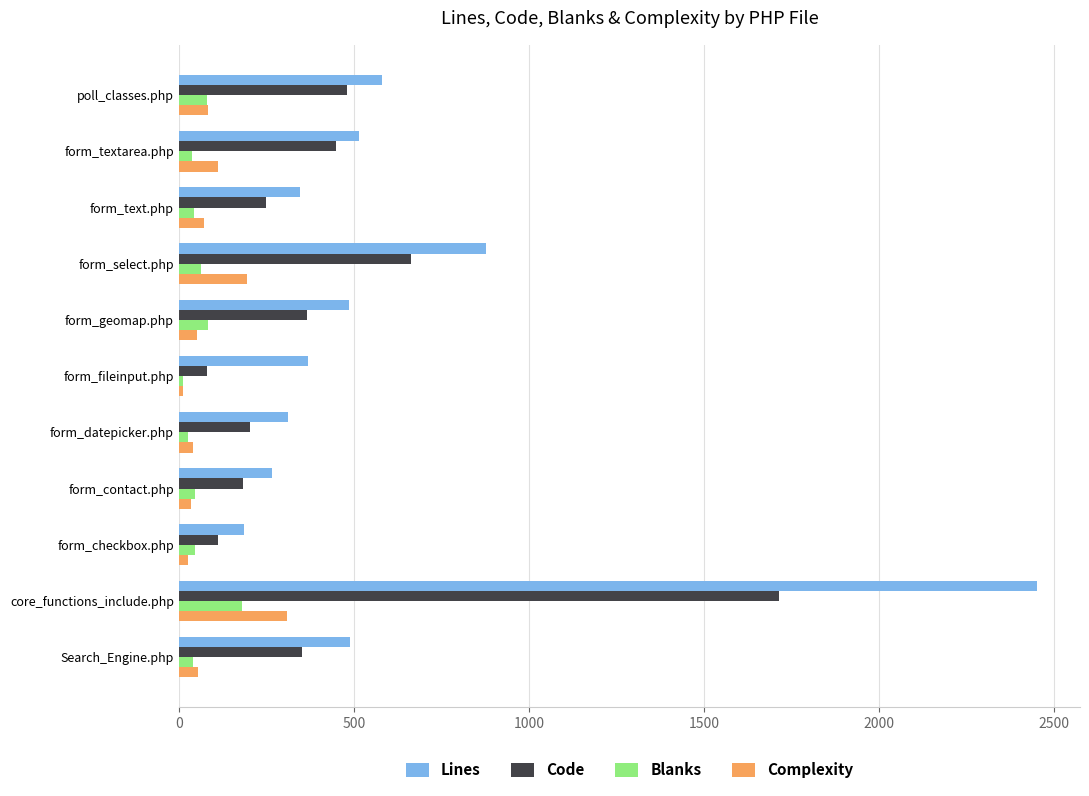

Which series has the widest spread of values?

Lines